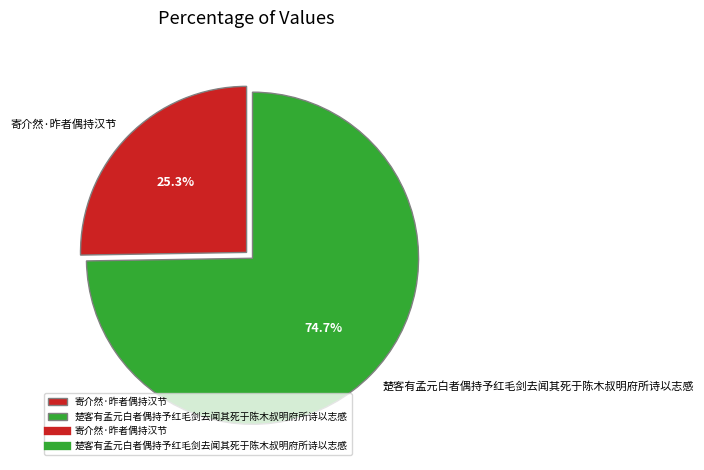

To the nearest percent, what portion does 寄介然·昨者偶持汉节 represent?

25%